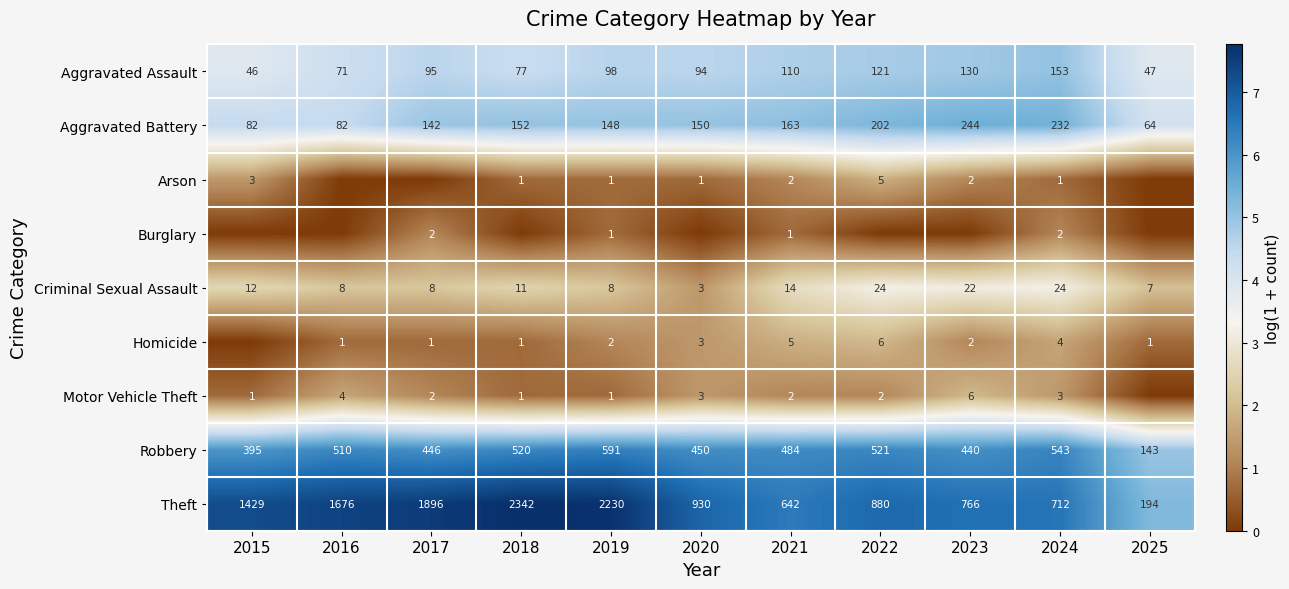

Rank the series at 2024 from highest to lowest value.

Theft, Robbery, Aggravated Battery, Aggravated Assault, Criminal Sexual Assault, Homicide, Motor Vehicle Theft, Burglary, Arson